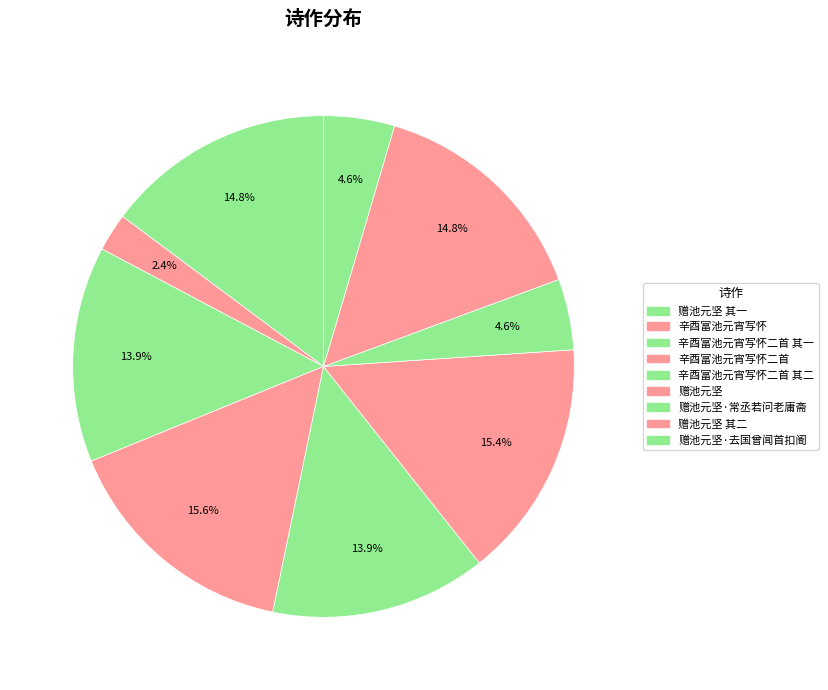

How many segments does this pie chart have?

9